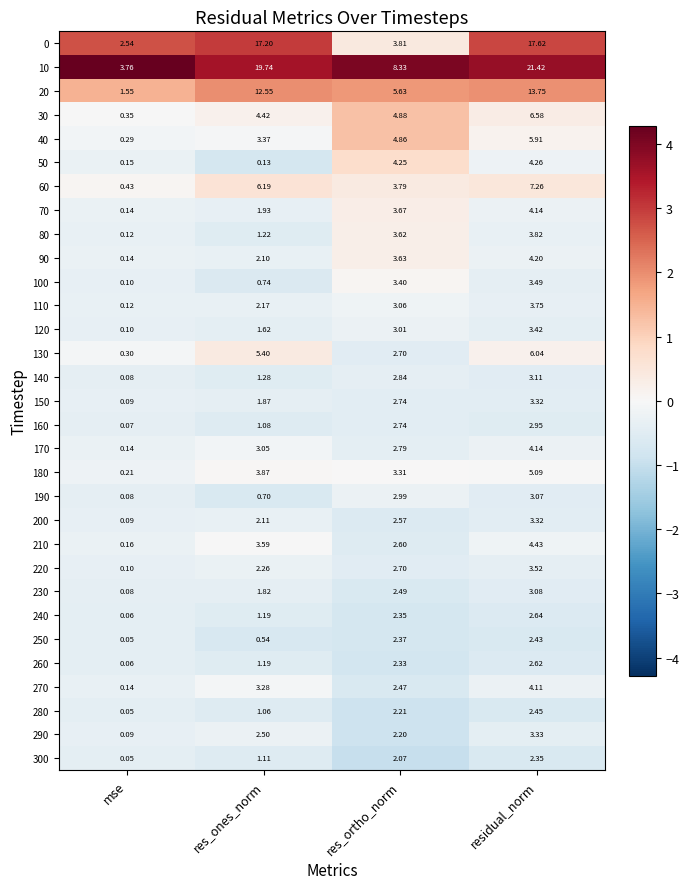

At how many categories does at least one series exceed 1?

4